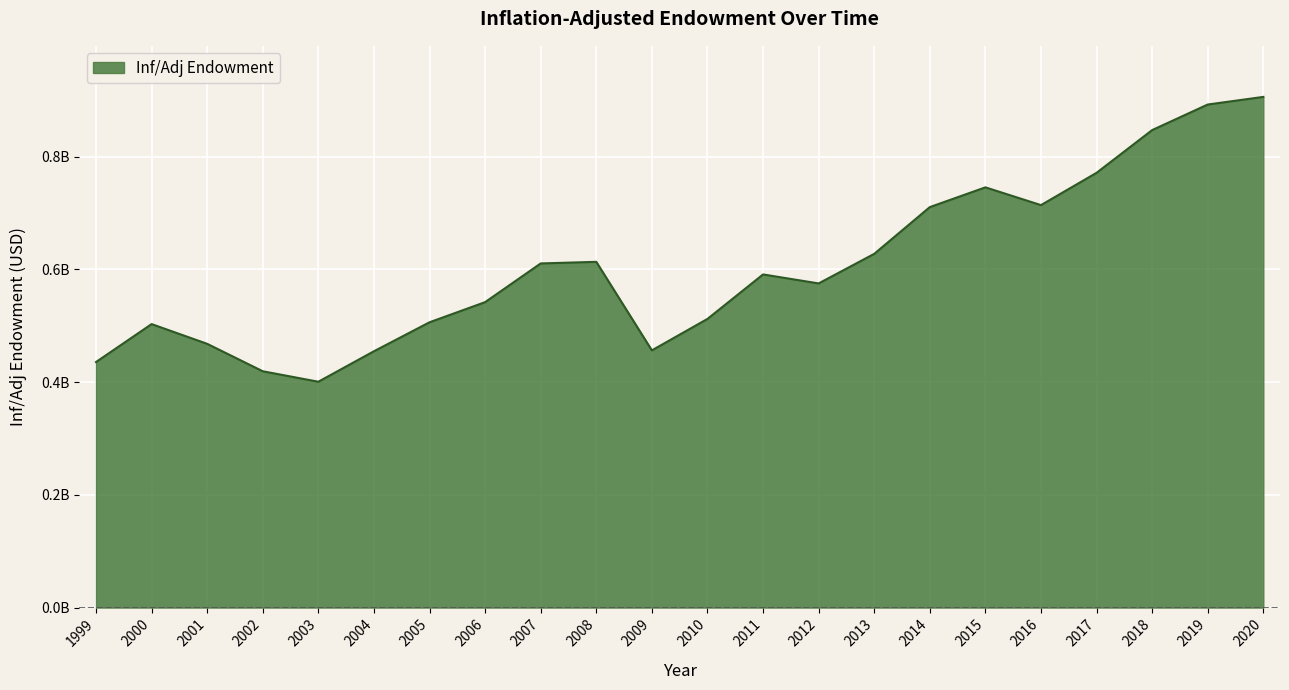

Reading left to right, extract all data points from this chart.

435541794	502842801	467829553	419173625	400619058	454671081	506063388	541785214	610433448	613288483	456240342	512021847	590935426	574979766	627431272	710347888	745426067	713902276	771194621	846990293	892340575	905857948